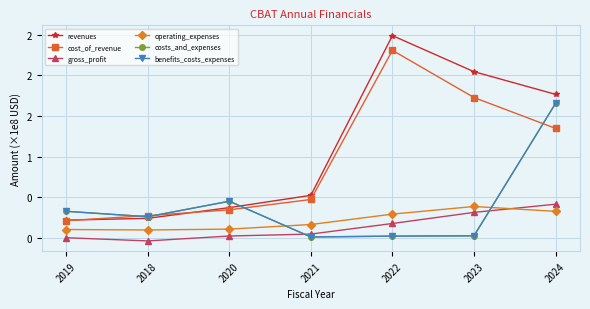

Does the chart have visible grid lines?

Yes